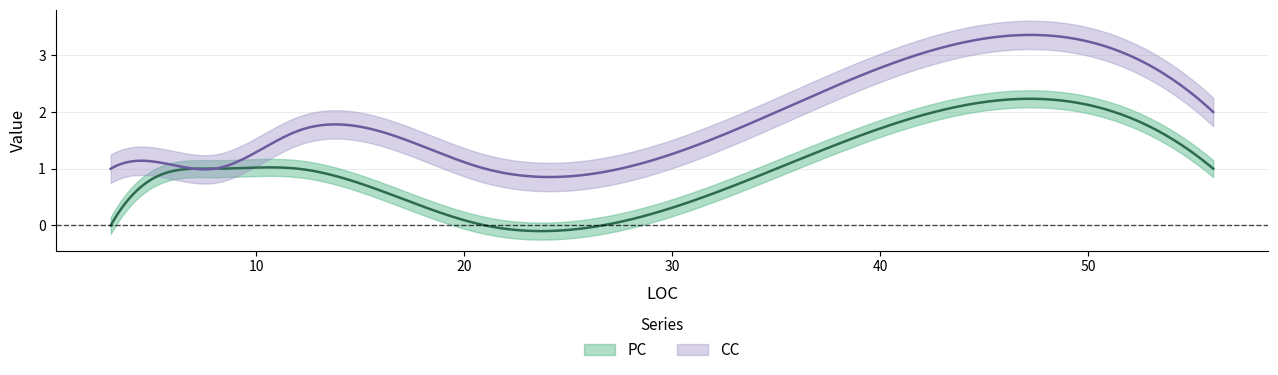

How many CC values are between 1 and 2?

11